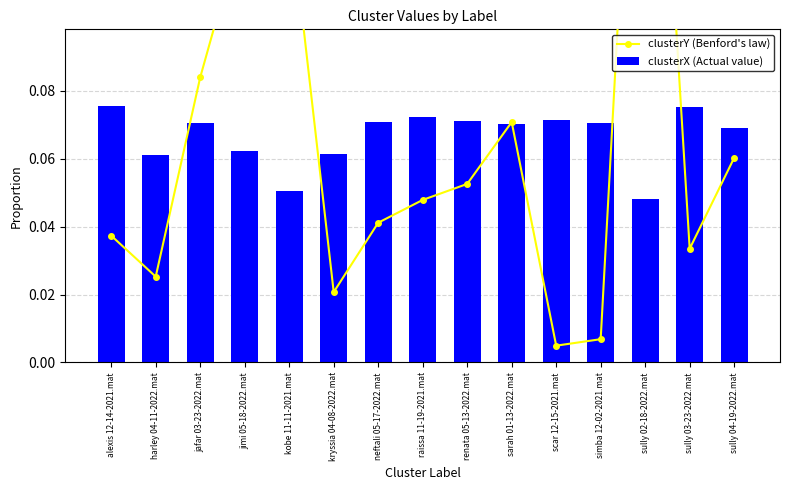

What is the label of the 4th bar from the left?

jimi 05-18-2022.mat